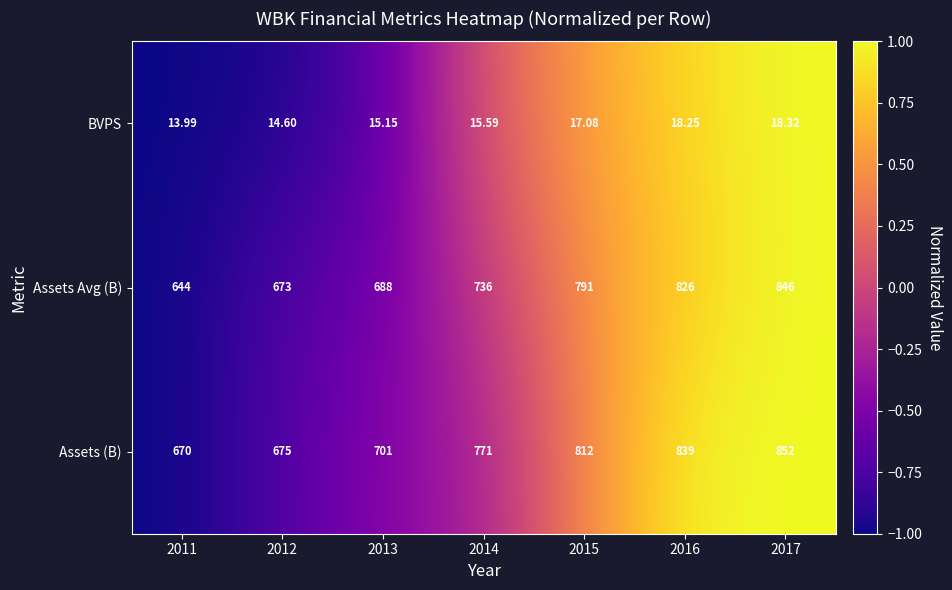

Which series has the largest total across all categories?

Assets (B)